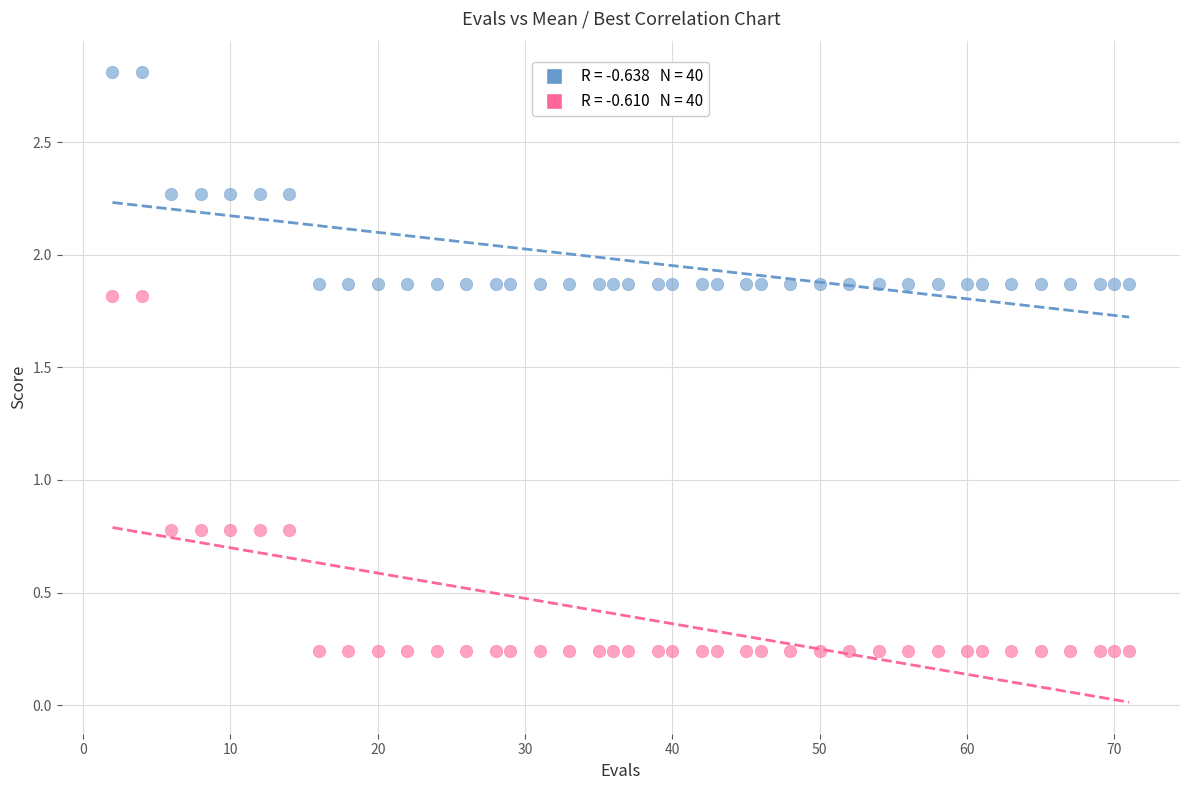

Across all data points, what is the range of Y values (max minus min)?

2.6